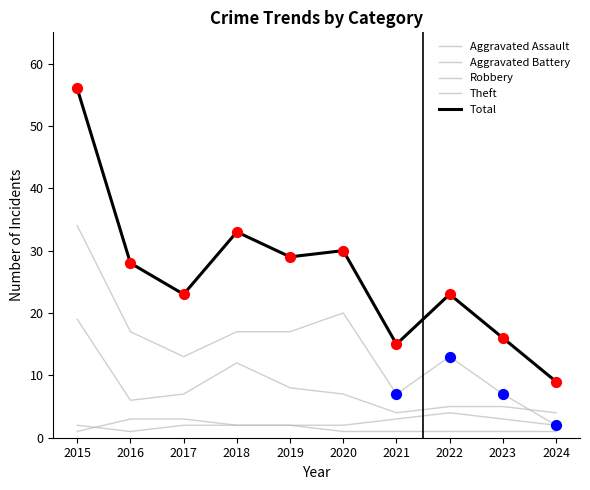

How many lines are shown in the chart?

5